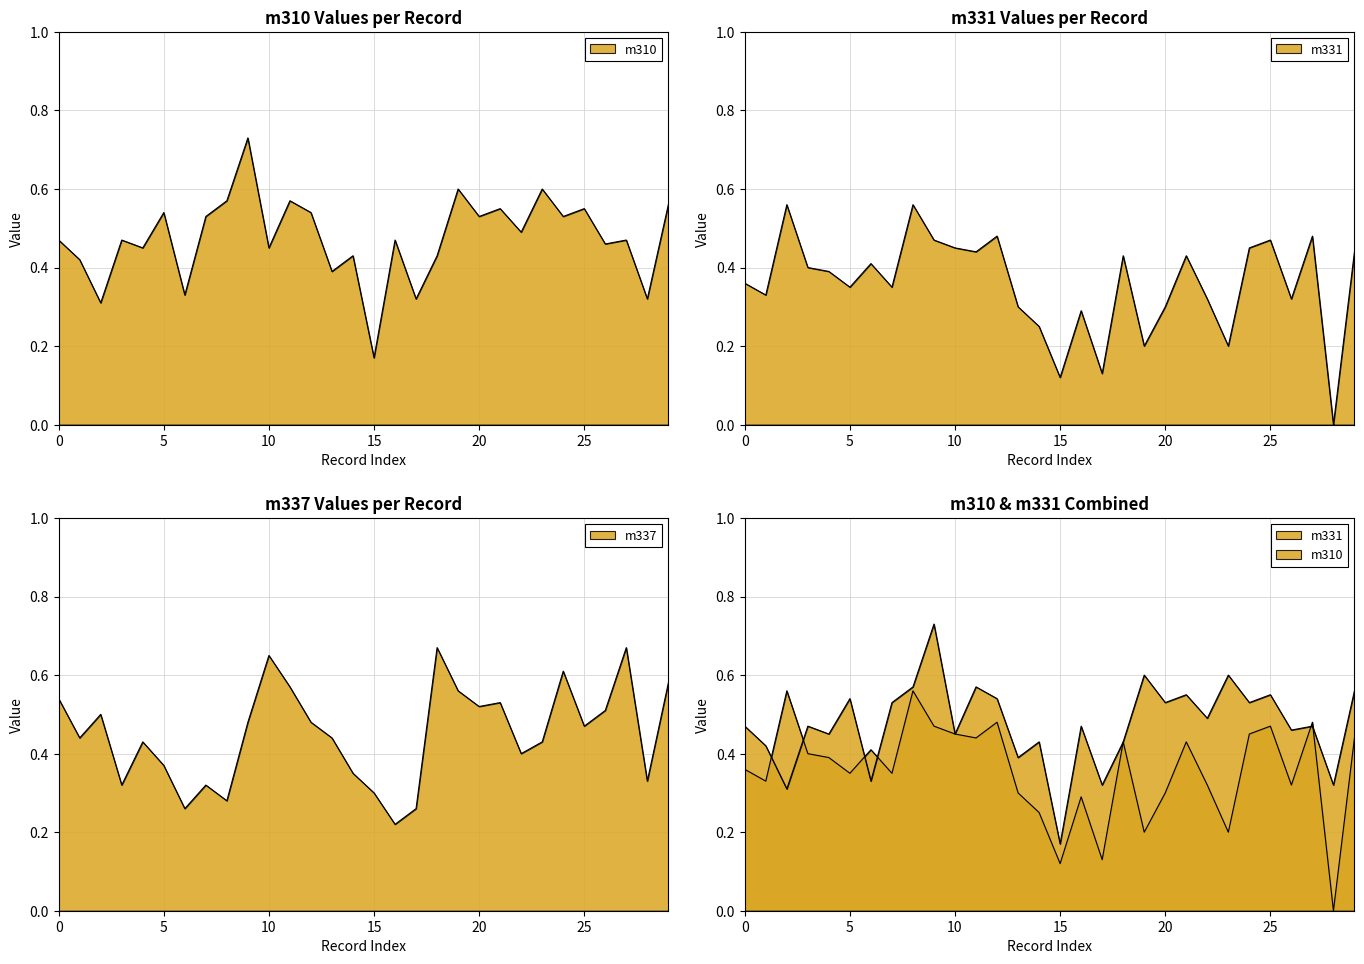

At which category is the sum across all series the highest?

9